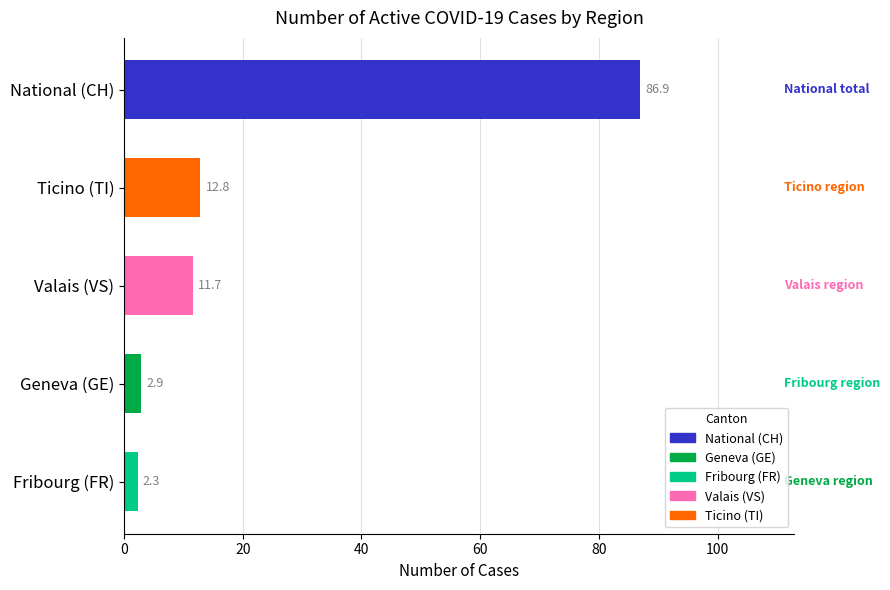

Rank the categories by value from highest to lowest.

National (CH), Ticino (TI), Valais (VS), Geneva (GE), Fribourg (FR)